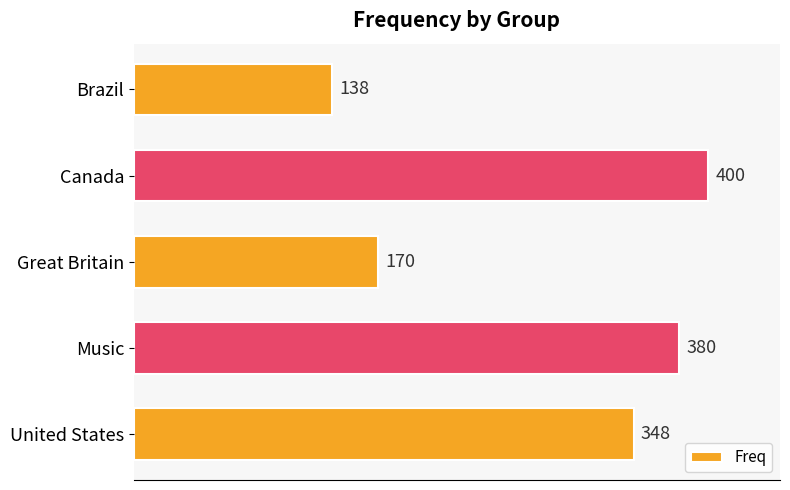

At which label is the value closest to 269?

United States